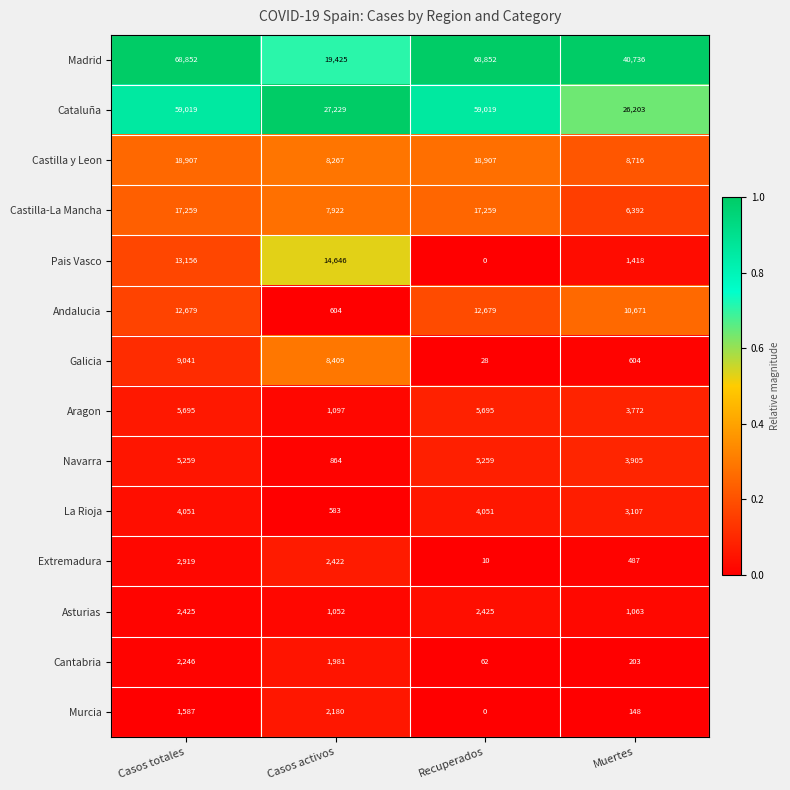

The value of Murcia at Casos totales is 555. True or false?

False